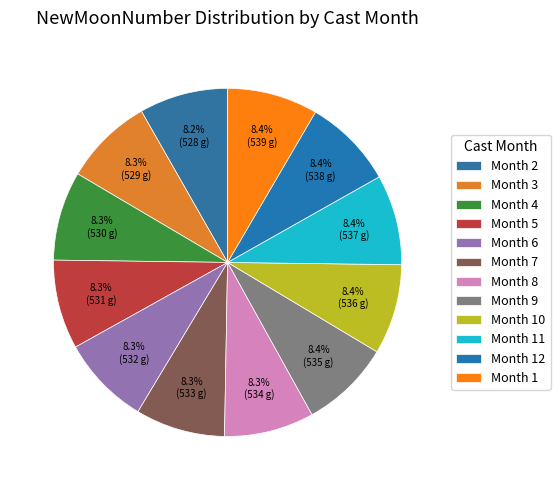

Is there a majority slice in this chart?

No